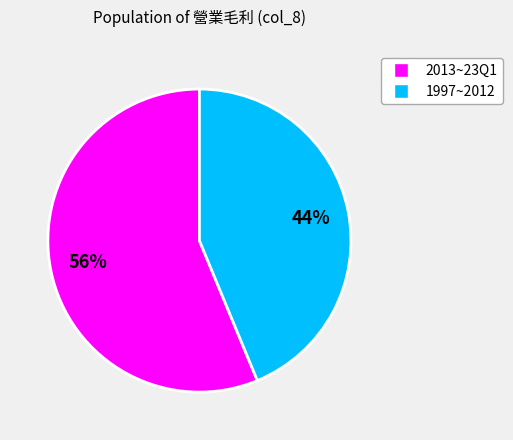

To the nearest percent, what is the difference between the largest and smallest slice percentages?

12%